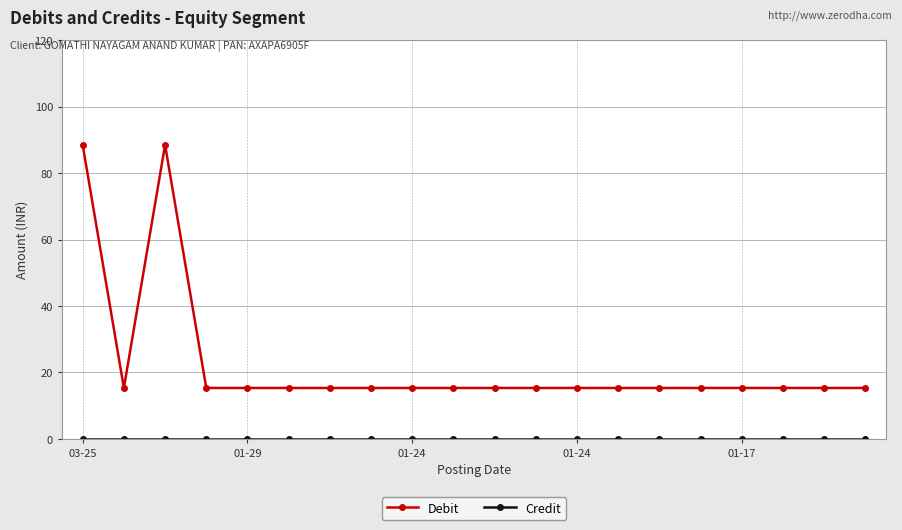

How many lines are shown in the chart?

2